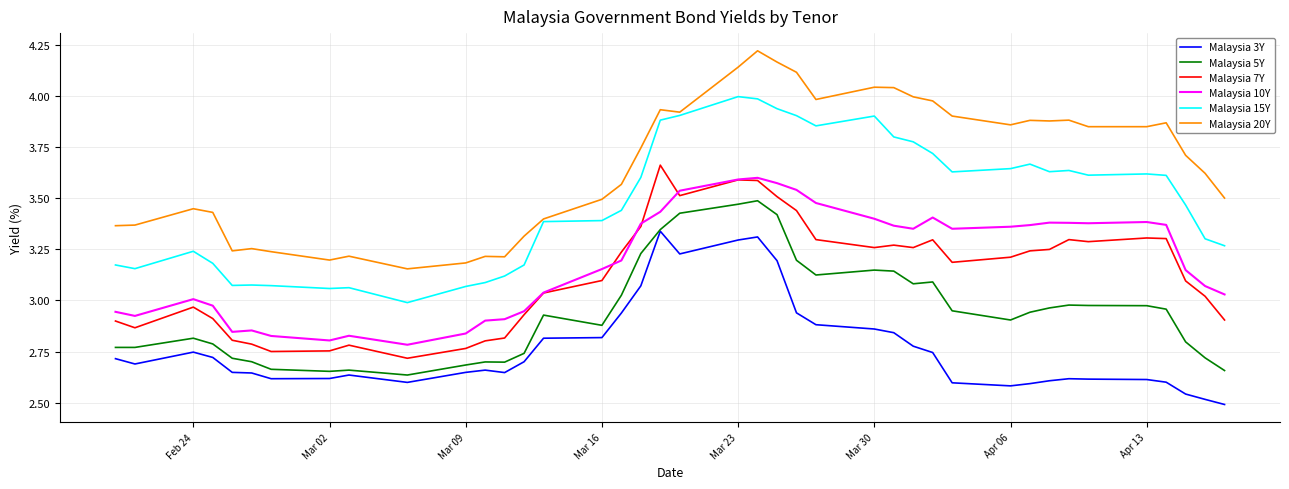

True or false: Malaysia 10Y and Malaysia 15Y intersect in this chart.

False